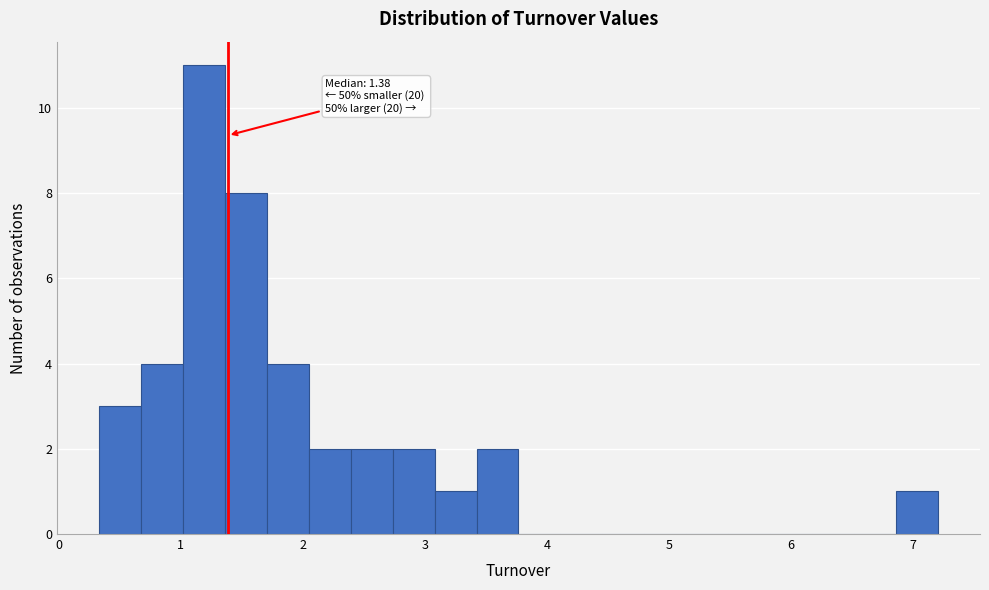

Read against the x-axis, roughly where is the centre of the tallest bar?

1.2